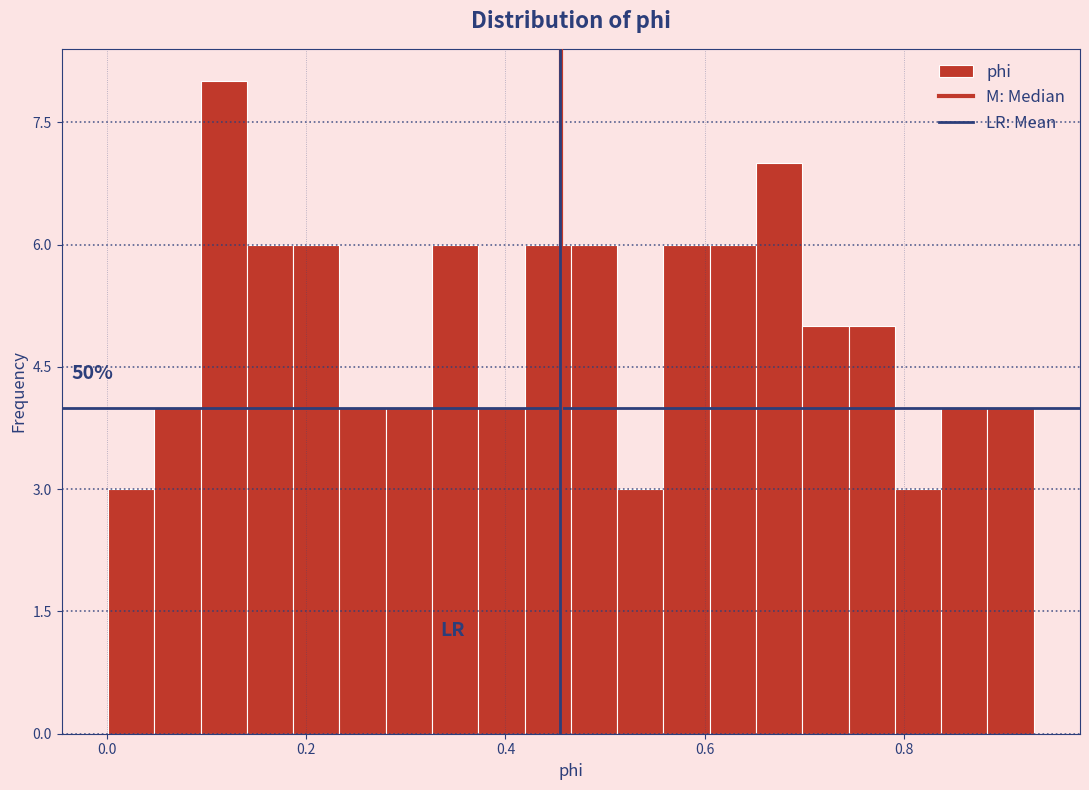

Around what value on the x-axis is the tallest bar? Give the approximate position of its centre, as read against the axis.

0.12